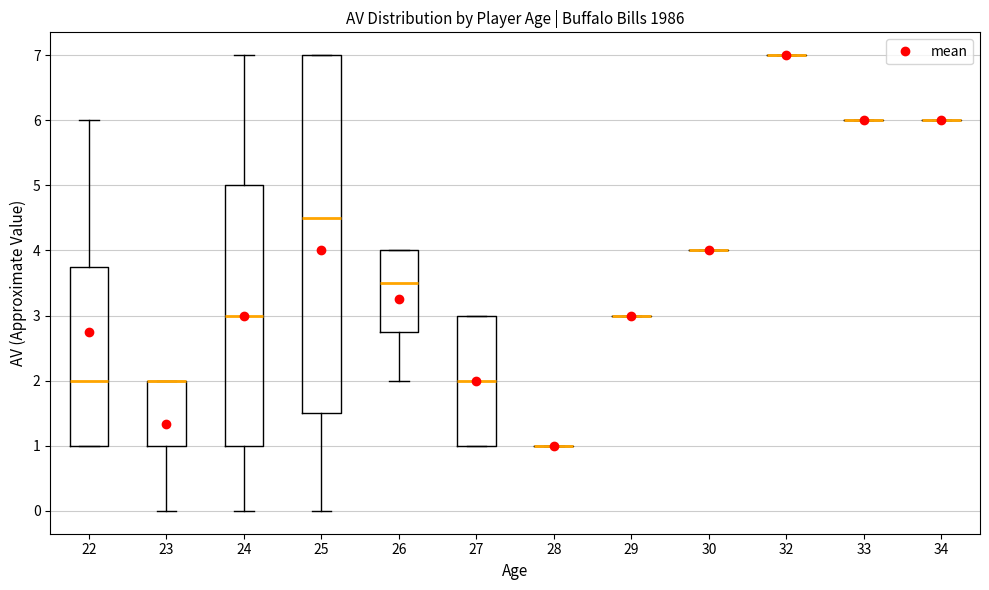

Reading left to right, read every box against the y-axis: the position of its median line, the range the box covers, and the ends of its whiskers. The values are not printed on the chart, so give them approximately, as read against the axis.

22: median 2.0, box 1.0 to 3.8, whiskers 1.0 to 6.0
23: median 2.0 (drawn on the box's upper edge), box 1.0 to 2.0, whiskers 0.0 to 2.0
24: median 3.0, box 1.0 to 5.0, whiskers 0.0 to 7.0
25: median 4.5, box 1.5 to 7.0, whiskers 0.0 to 7.0
26: median 3.5, box 2.8 to 4.0, whiskers 2.0 to 4.0
27: median 2.0, box 1.0 to 3.0, whiskers 1.0 to 3.0
28: box collapsed to a line at 1.0, whiskers 1.0 to 1.0
29: box collapsed to a line at 3.0, whiskers 3.0 to 3.0
30: box collapsed to a line at 4.0, whiskers 4.0 to 4.0
32: box collapsed to a line at 7.0, whiskers 7.0 to 7.0
33: box collapsed to a line at 6.0, whiskers 6.0 to 6.0
34: box collapsed to a line at 6.0, whiskers 6.0 to 6.0